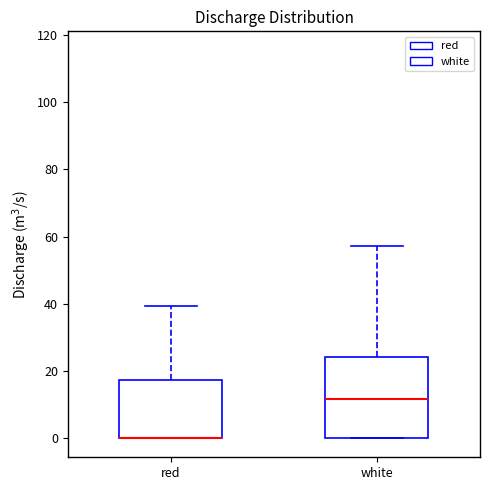

Reading left to right, read every box against the y-axis: the position of its median line, the range the box covers, and the ends of its whiskers. The values are not printed on the chart, so give them approximately, as read against the axis.

red: median 0 (drawn on the box's lower edge), box 0 to 18, whiskers 0 to 40
white: median 12, box 0 to 24, whiskers 0 to 58